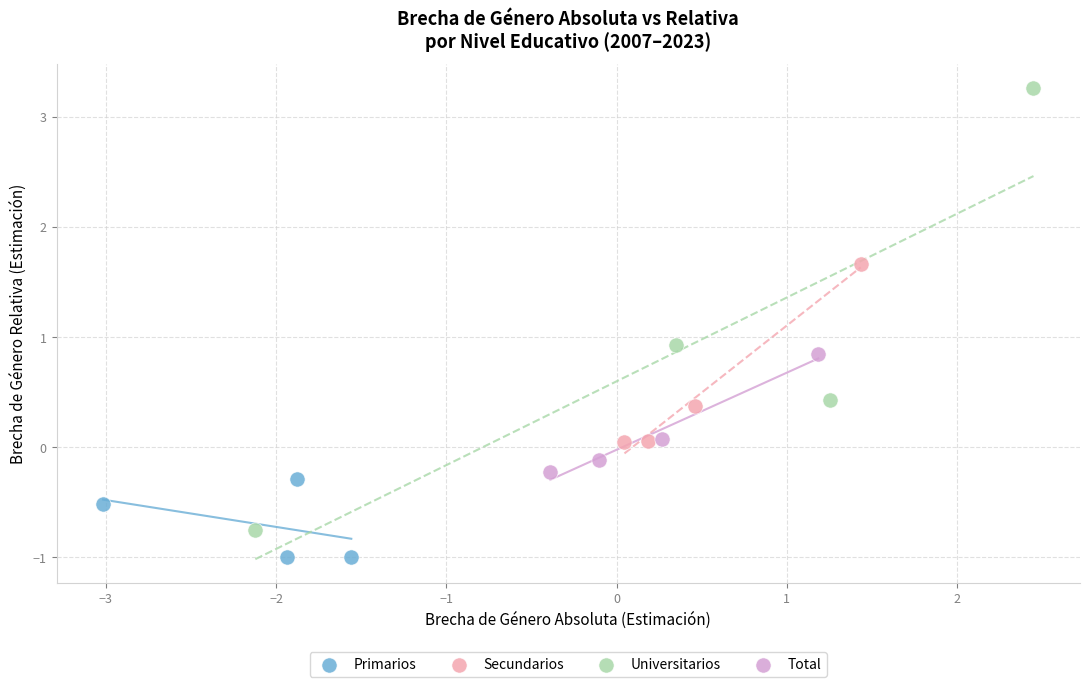

Which series contains the lowest Y value?

Primarios